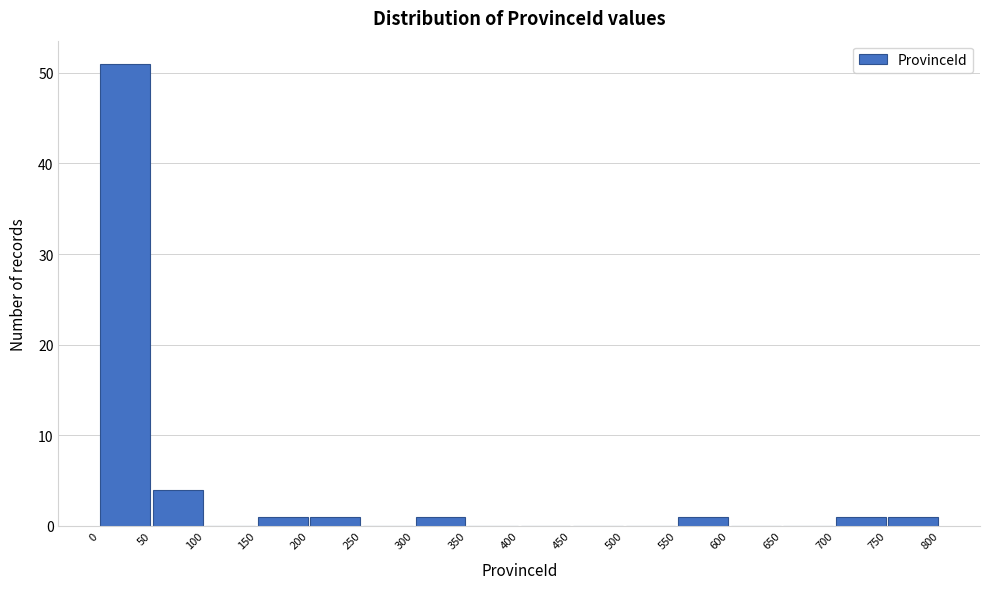

Over which range of the x-axis is the bar tallest?

0 to 50